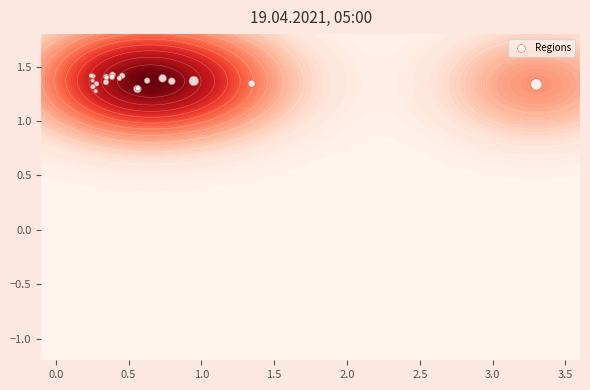

The value at −0.5 is 0.5. True or false?

False